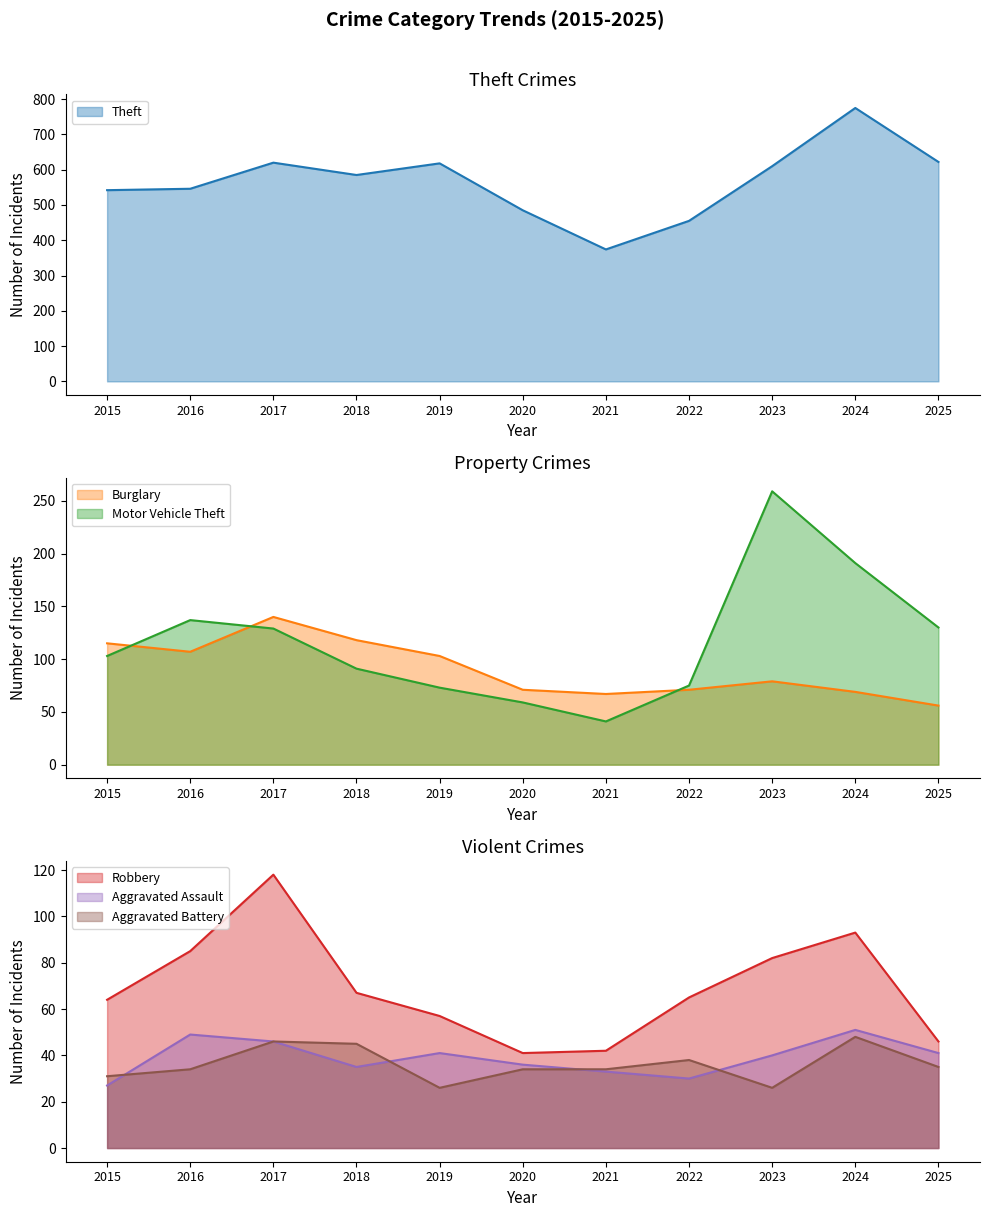

Is it true that Theft line equals 1097 at 2017?

False